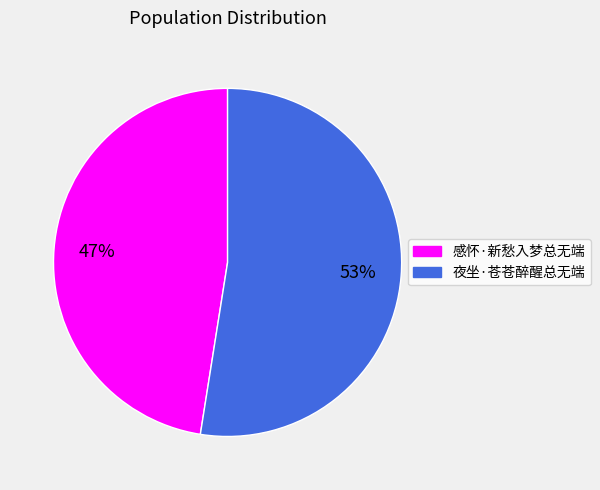

Which slice is the largest?

夜坐·苍苍醉醒总无端